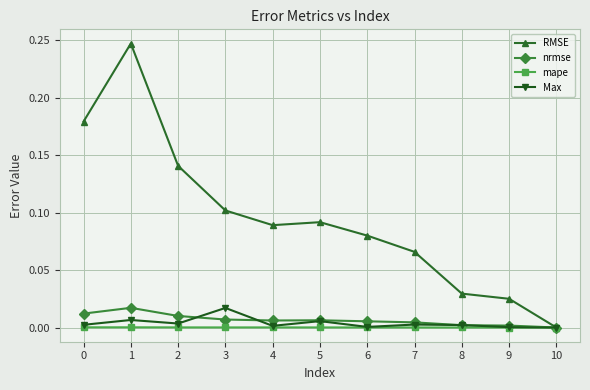

Which series has the largest total across all categories?

RMSE